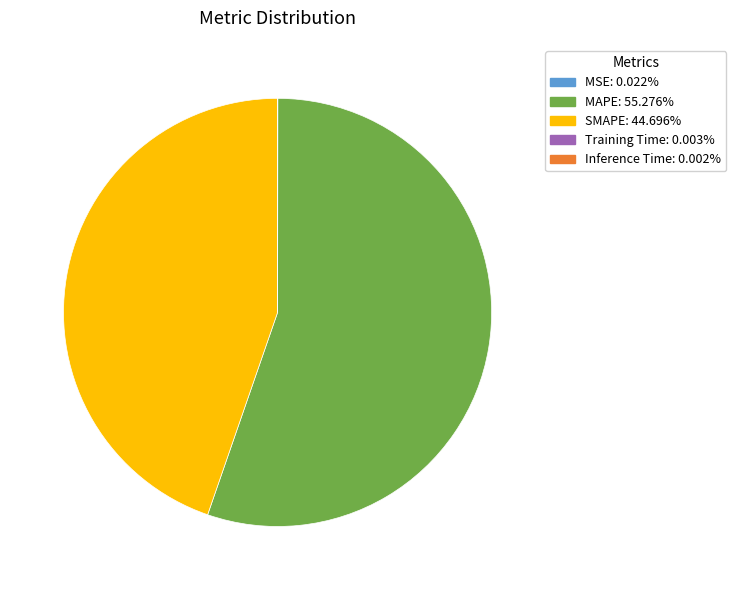

What is the largest slice in the pie chart?

MAPE